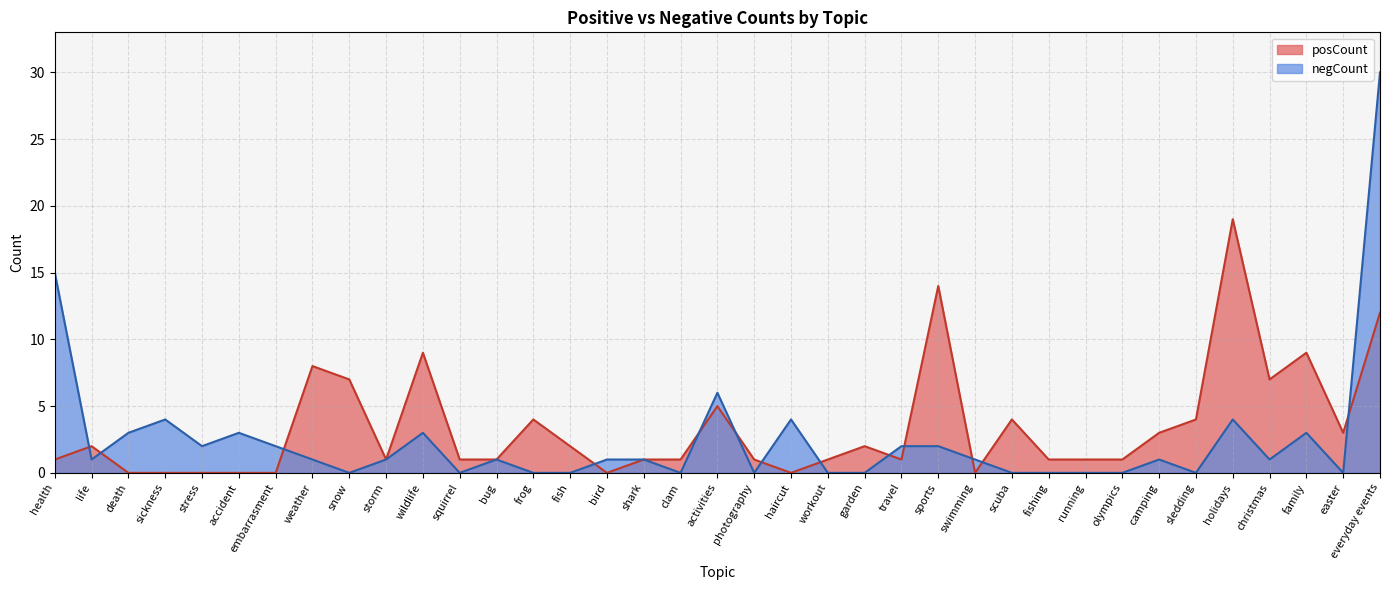

Where do negCount and posCount first cross each other?

health and life